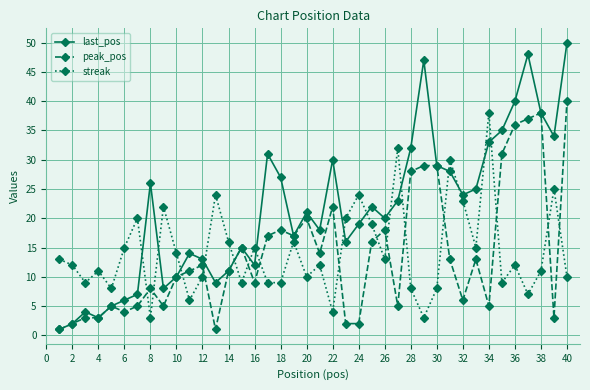

What is the sum of all last_pos values?

853